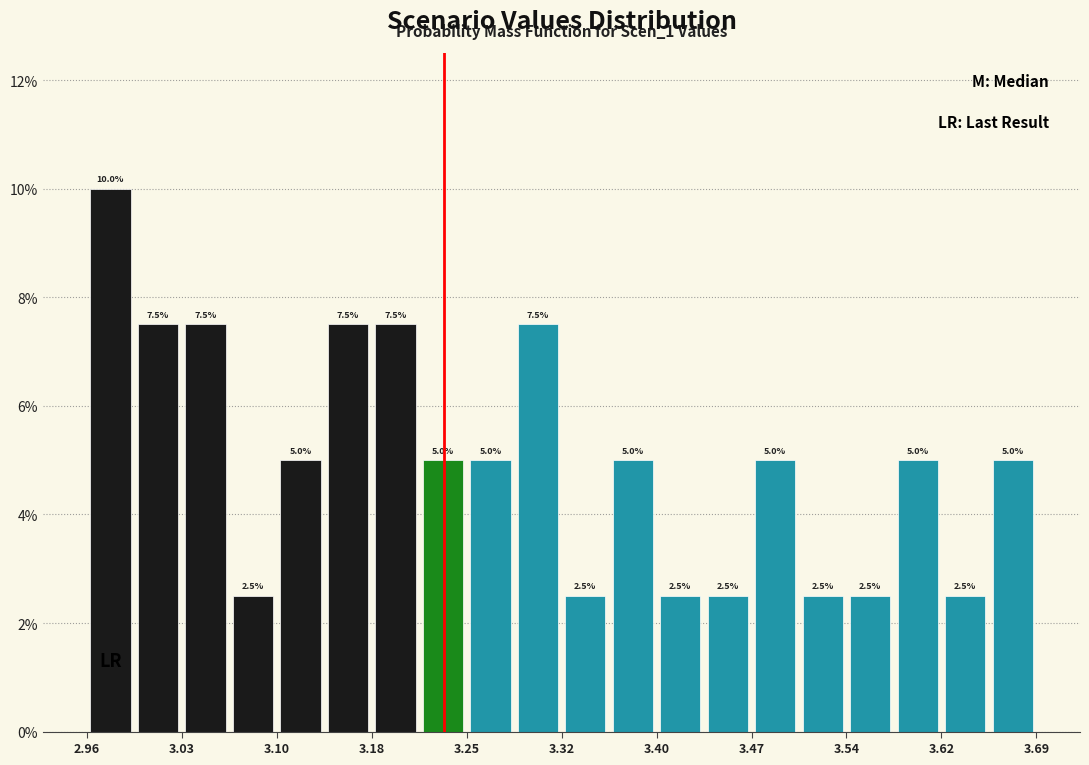

Around what value on the x-axis is the tallest bar? Give the approximate position of its centre, as read against the axis.

2.97